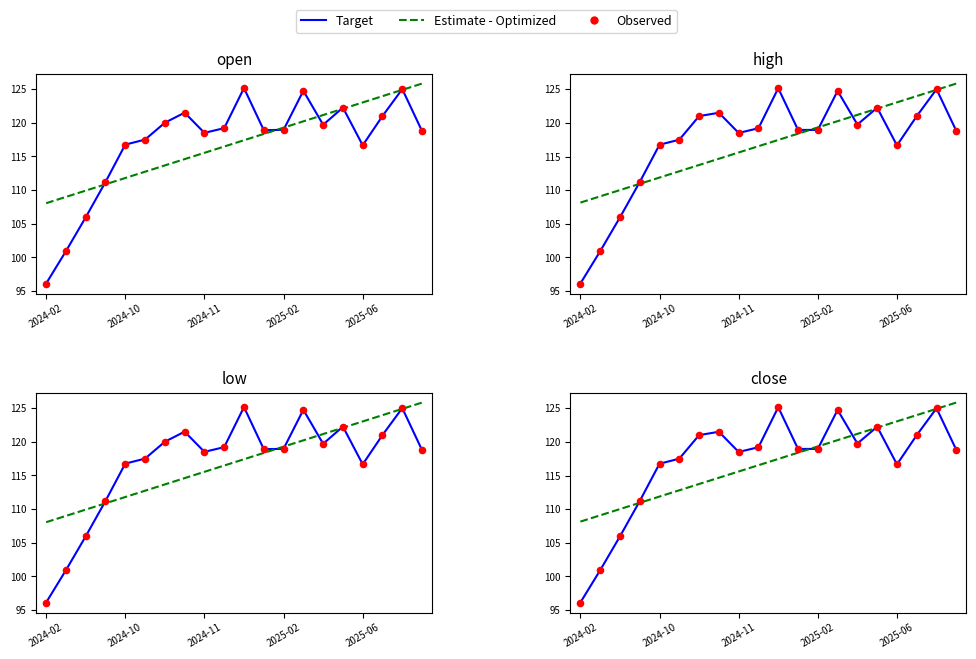

What are all the series names shown in the legend?

Target, Estimate - Optimized, Observed